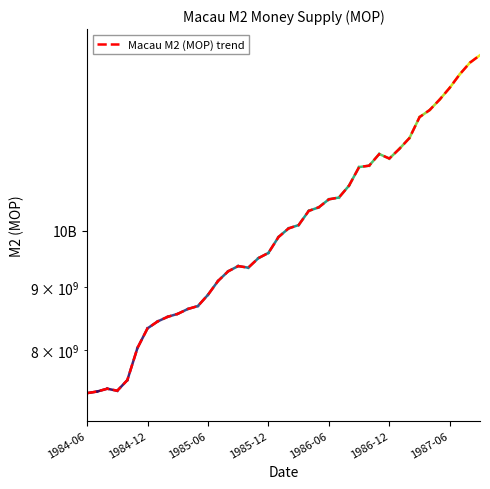

What is the smallest value displayed?

7381000000